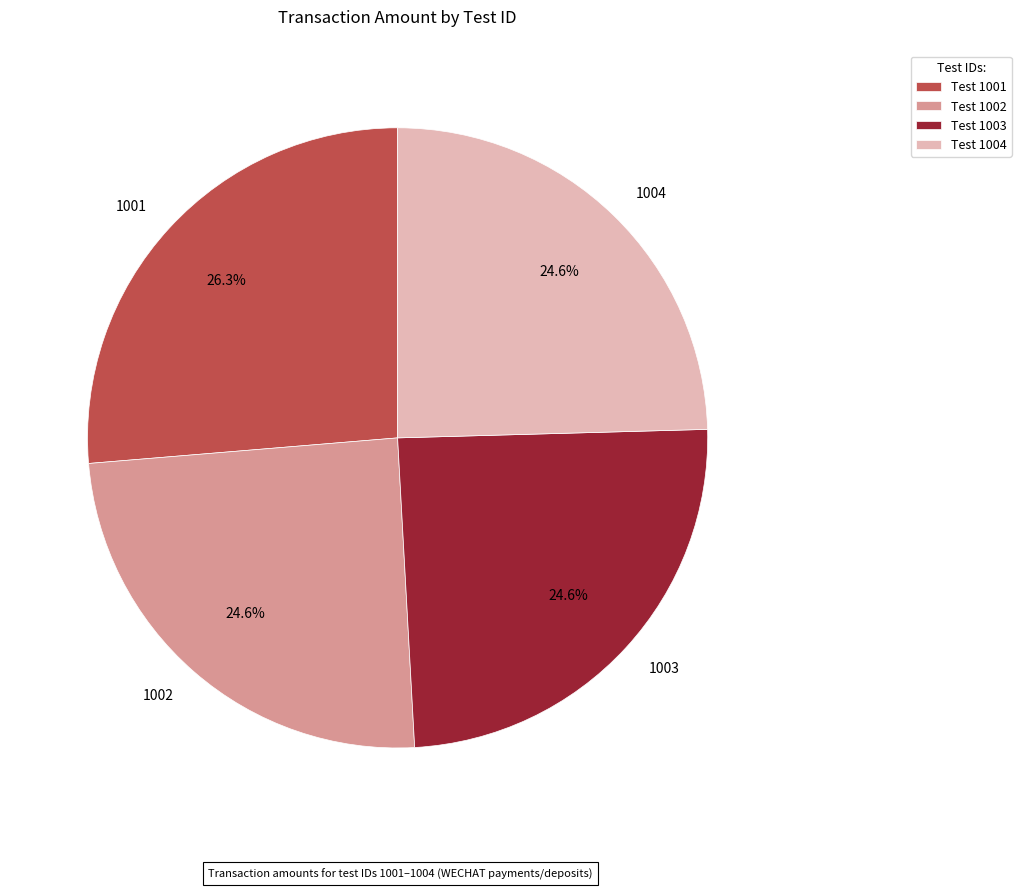

How many segments does this pie chart have?

4